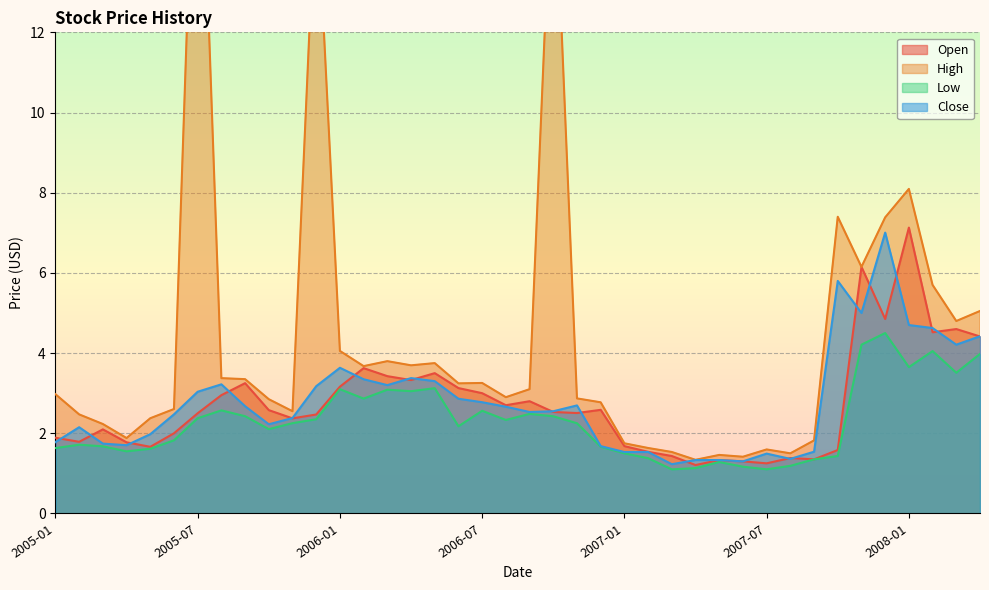

True or false: Close and Open cross at least once.

True